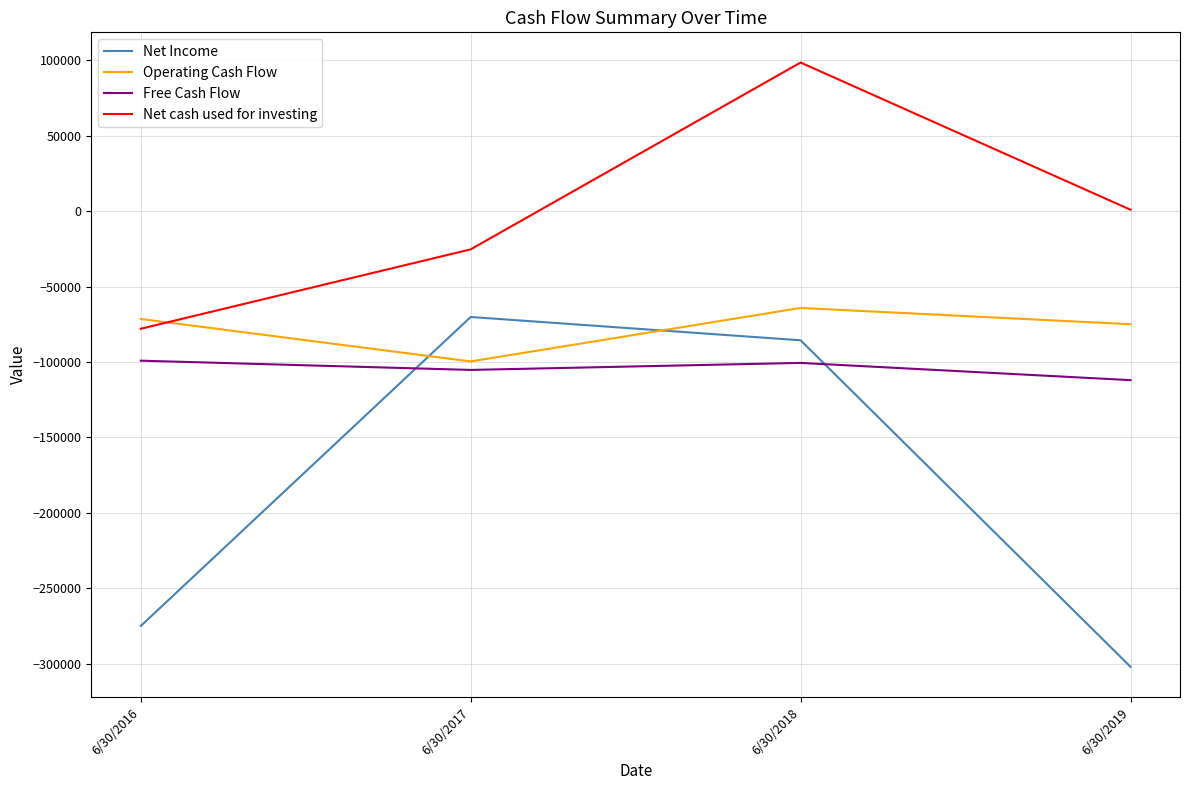

The Free Cash Flow series shows -112048 at 6/30/2019. True or false?

True